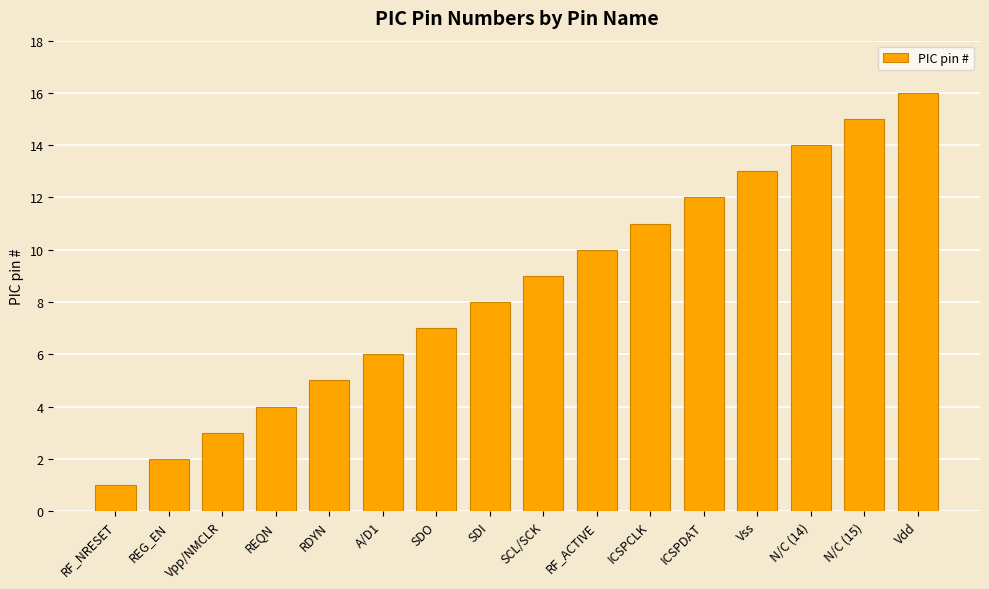

How many values are below 9?

8